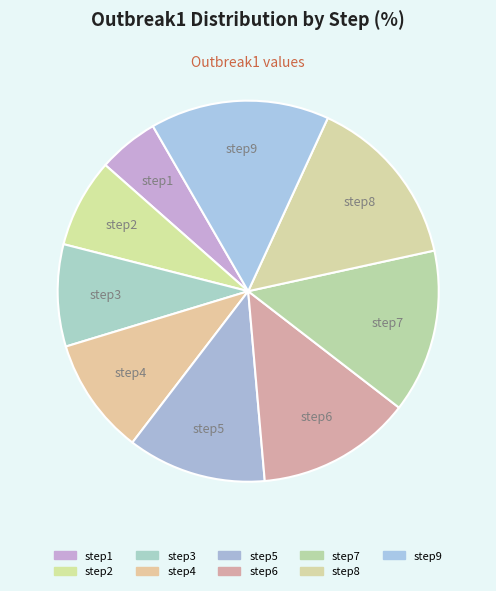

Is step6 the majority of the pie?

No